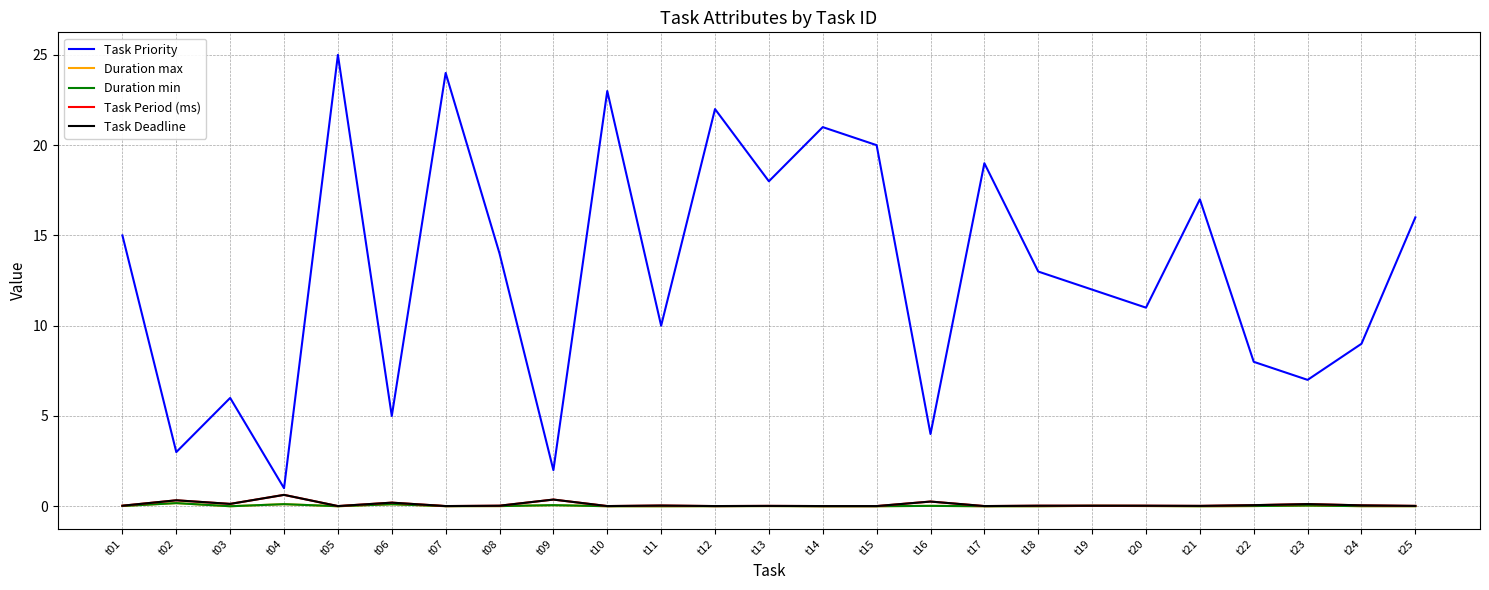

What is the sum of the Task Priority values at t25 and t07?

40.0